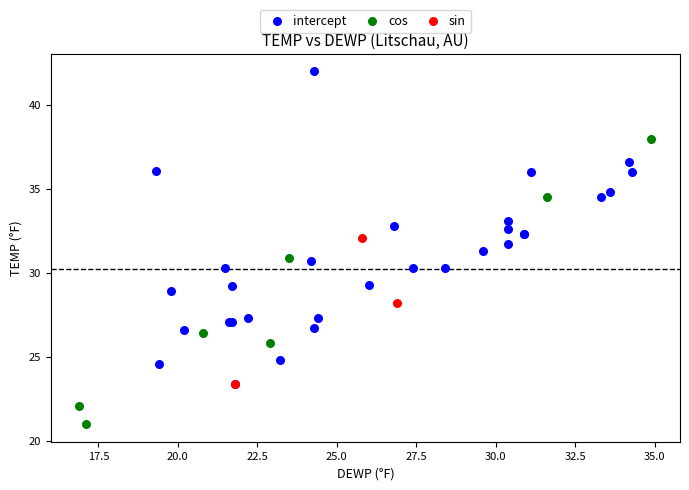

Which series contains the highest Y value?

intercept